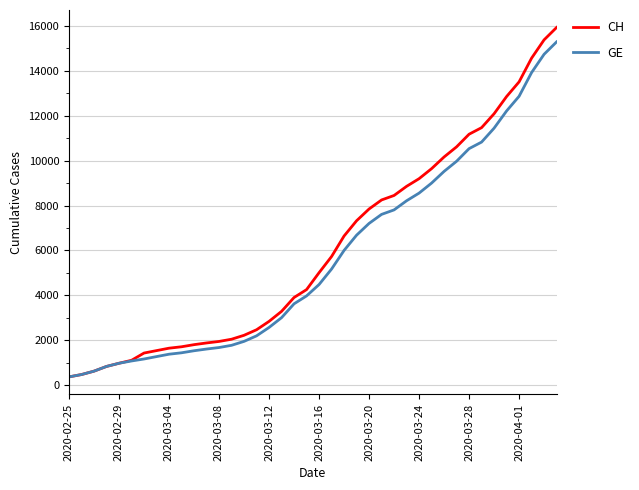

Which series has the largest range (max minus min)?

CH